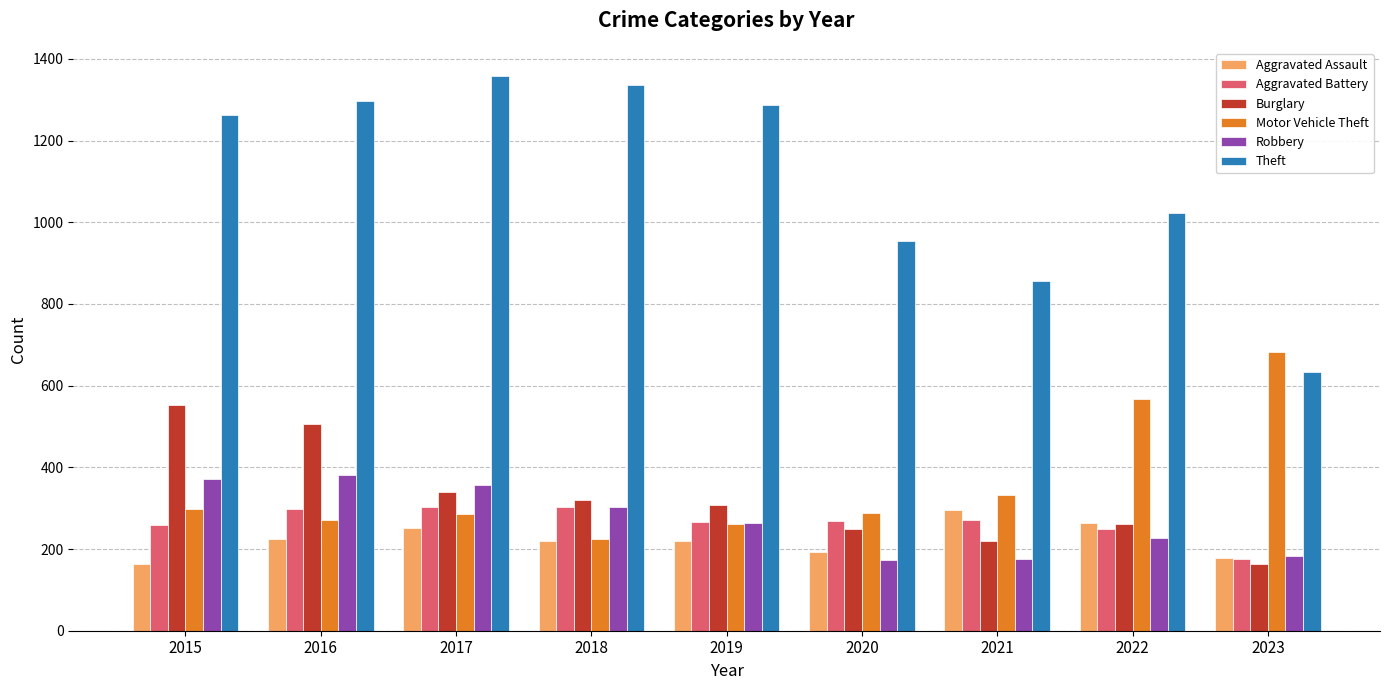

At which label does Aggravated Assault reach its peak?

2021